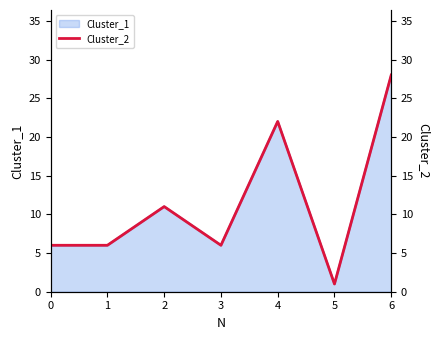

What is the ratio of the value at 2 to the value at 6?

0.4